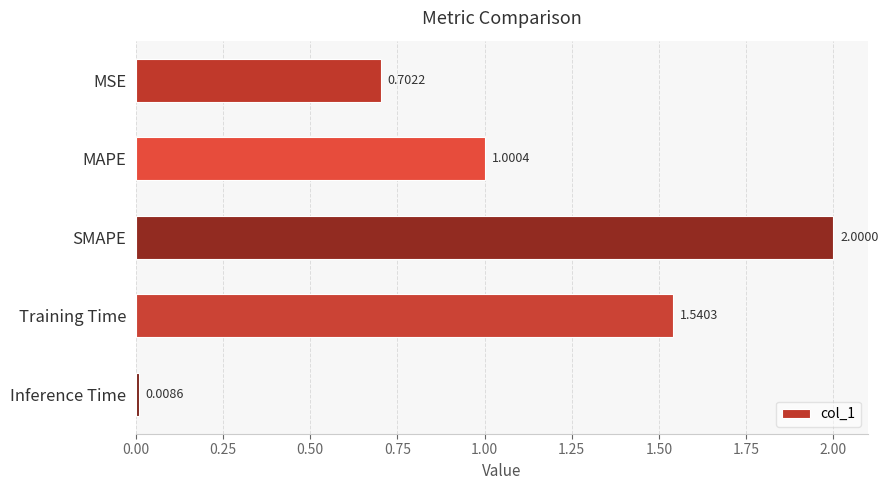

What is the label of the 2nd bar from the top?

MAPE